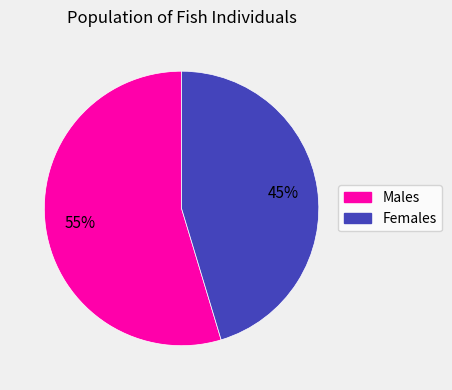

To the nearest percent, what is the average slice percentage?

50%